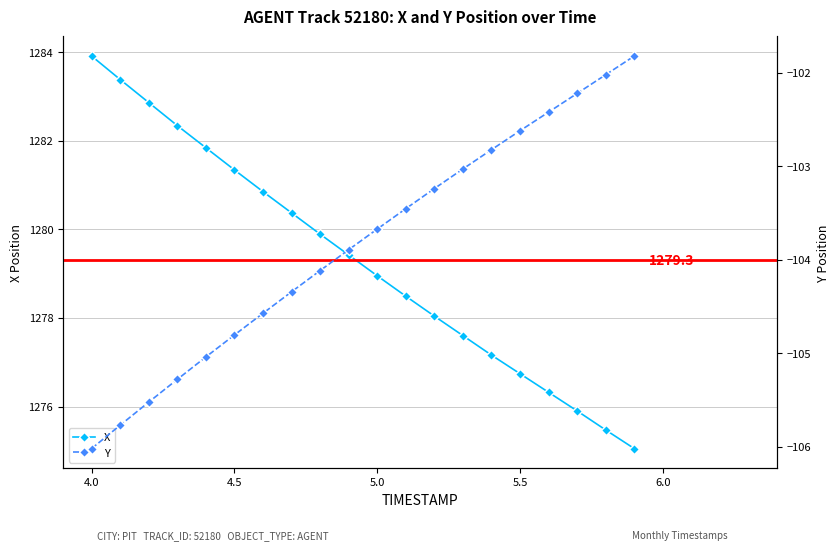

The X series shows 557.1 at 5.0. True or false?

False